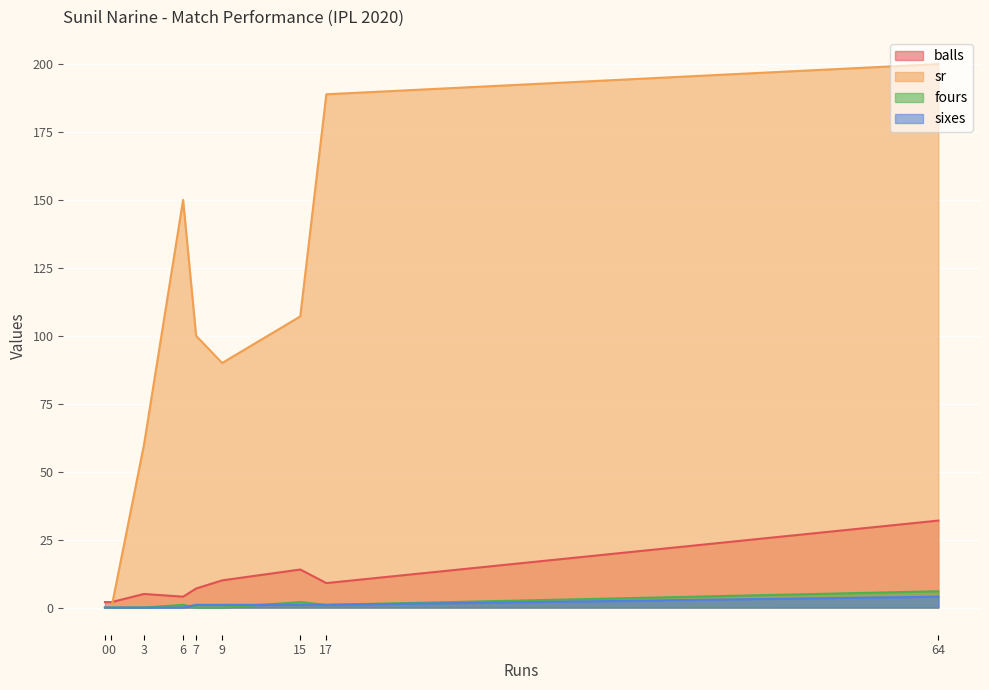

At which label does fours reach its peak?

64